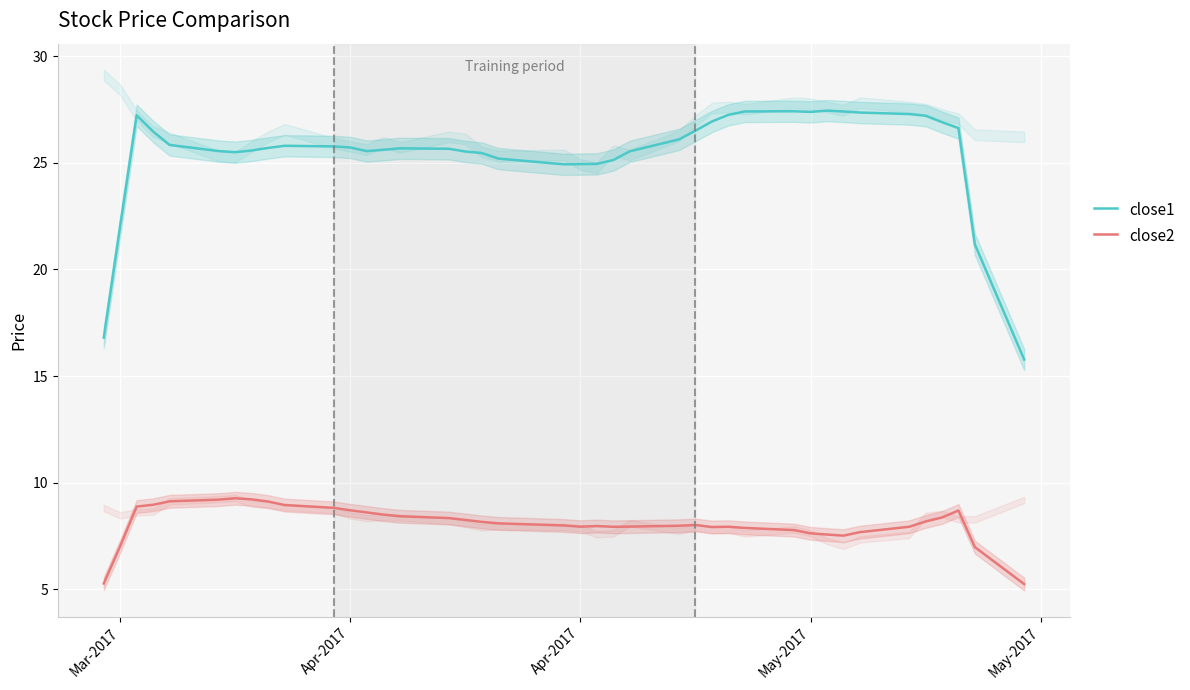

Does the chart display data point markers on the line(s)?

No